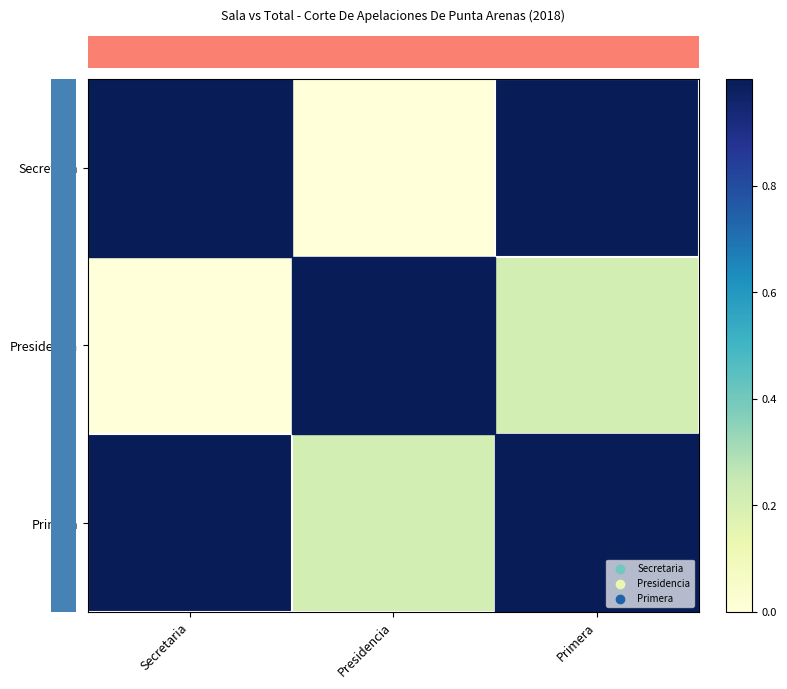

What is the greatest value displayed?

1.0